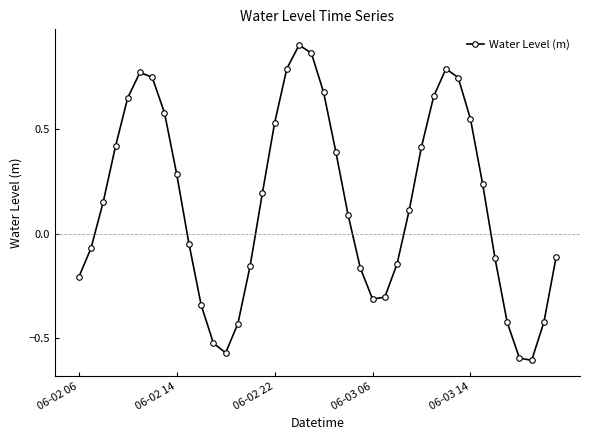

True or false: there are more than 0 points higher than both neighbors.

True